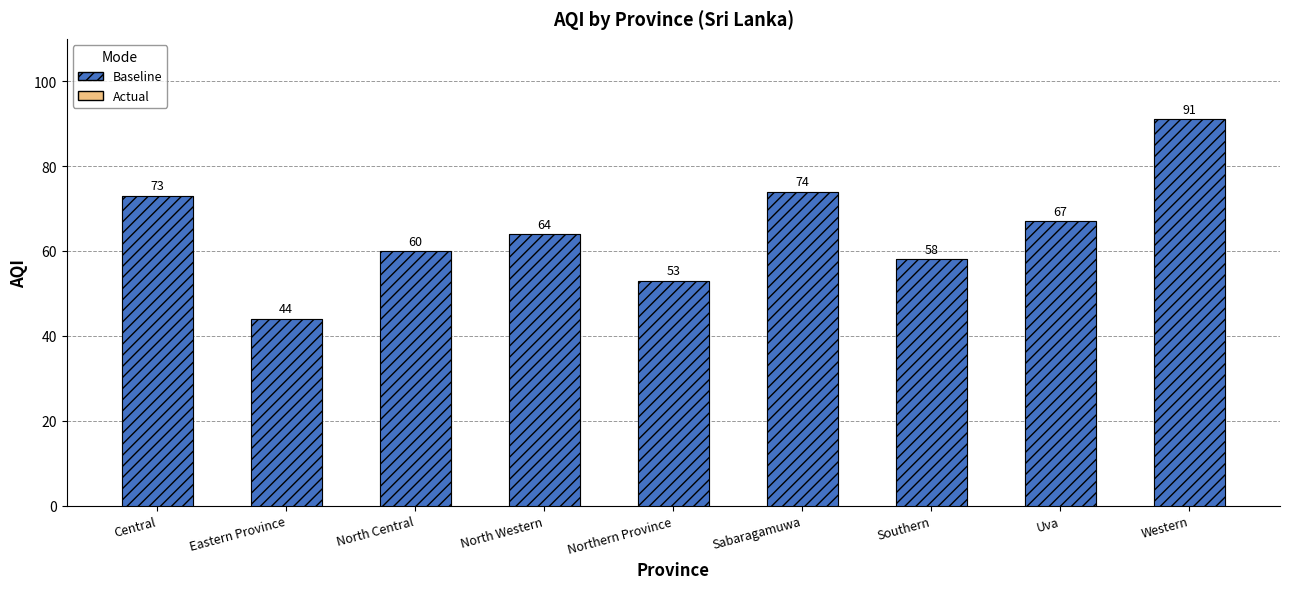

How many distinct data groups are displayed?

2